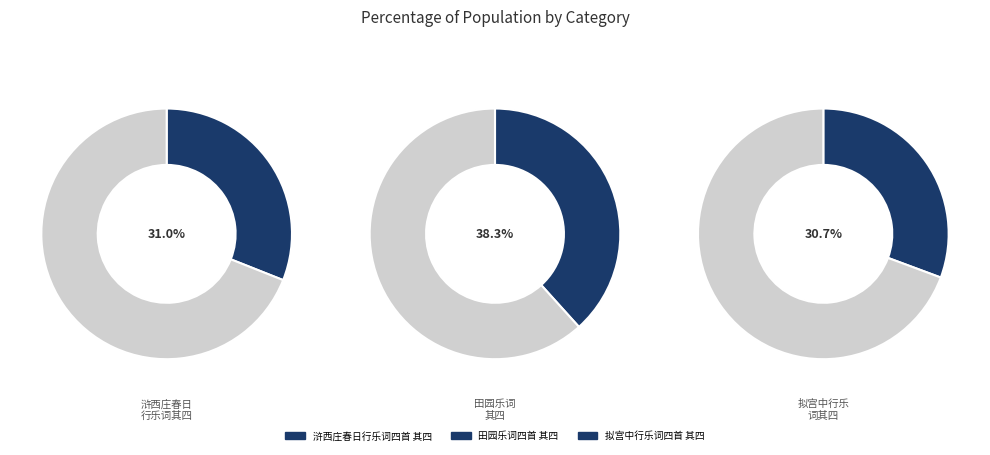

To the nearest percent, what percentage of the pie is 田园乐词四首 其四?

38%